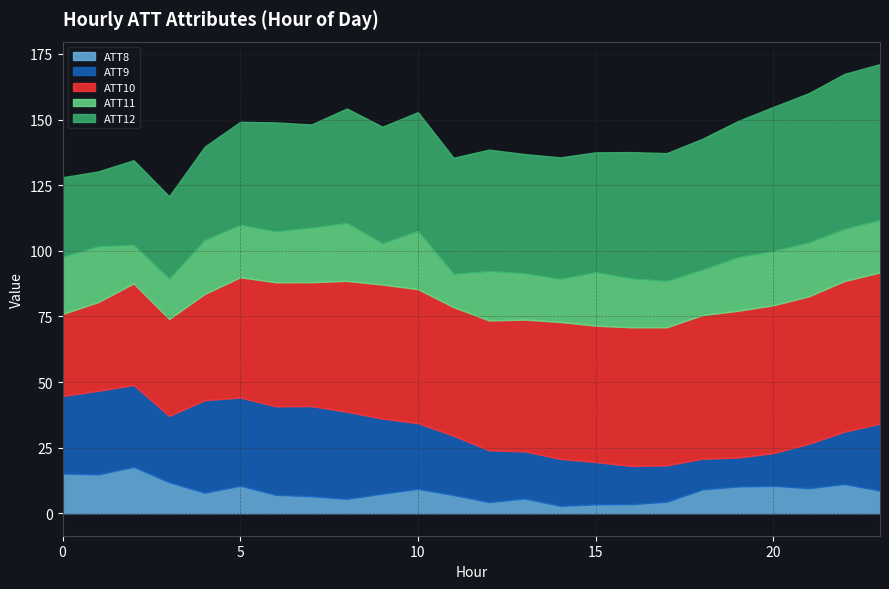

What is the total value across all series at 0?

128.0